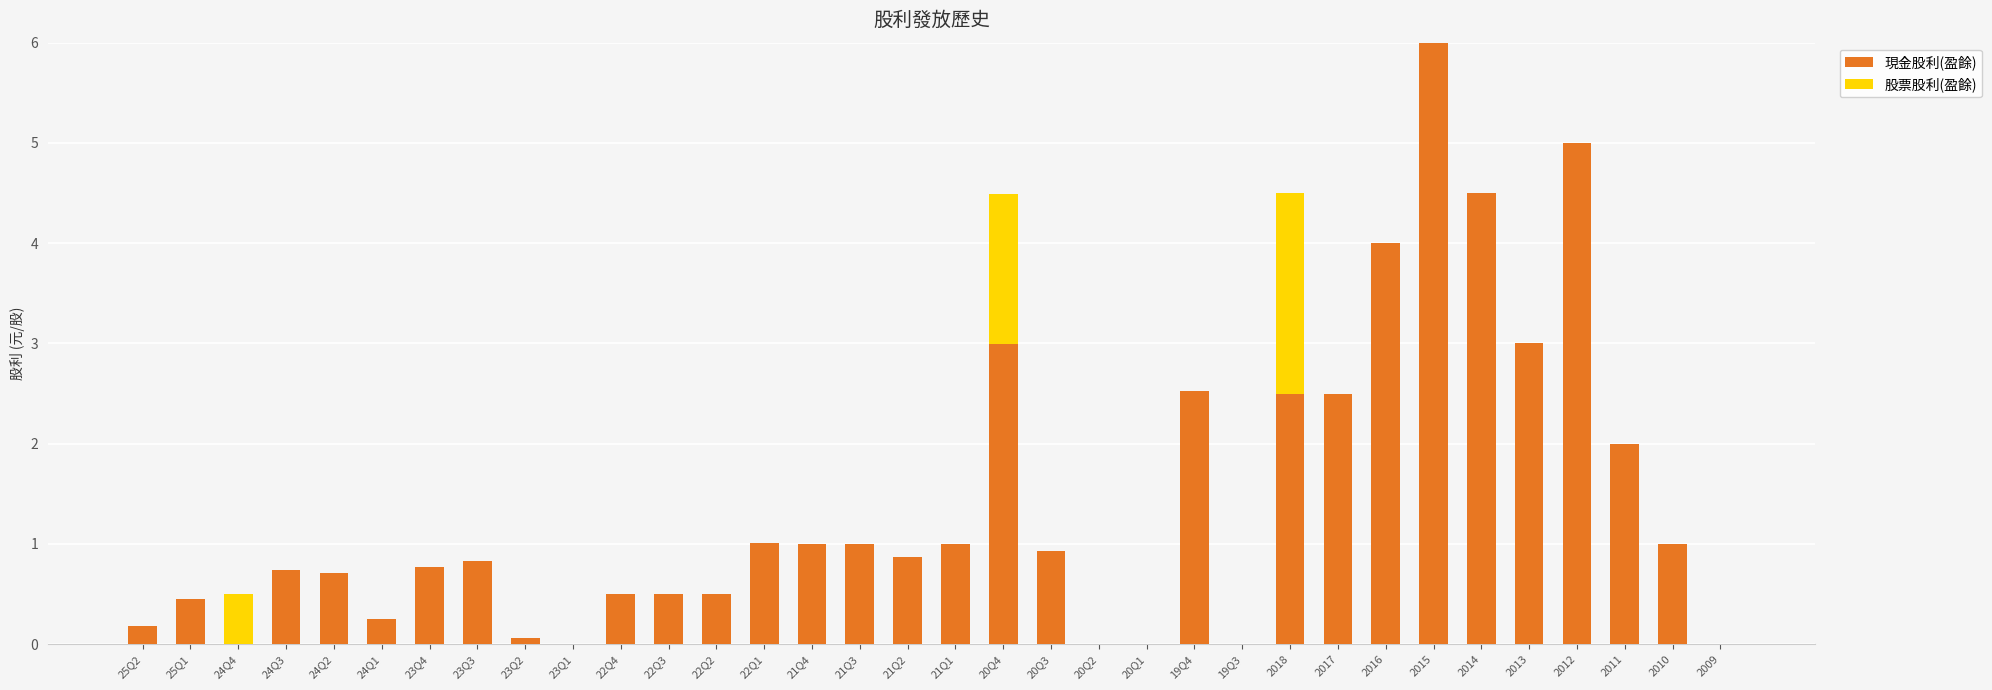

The value of 現金股利(盈餘) at 24Q4 is 1.8. True or false?

False